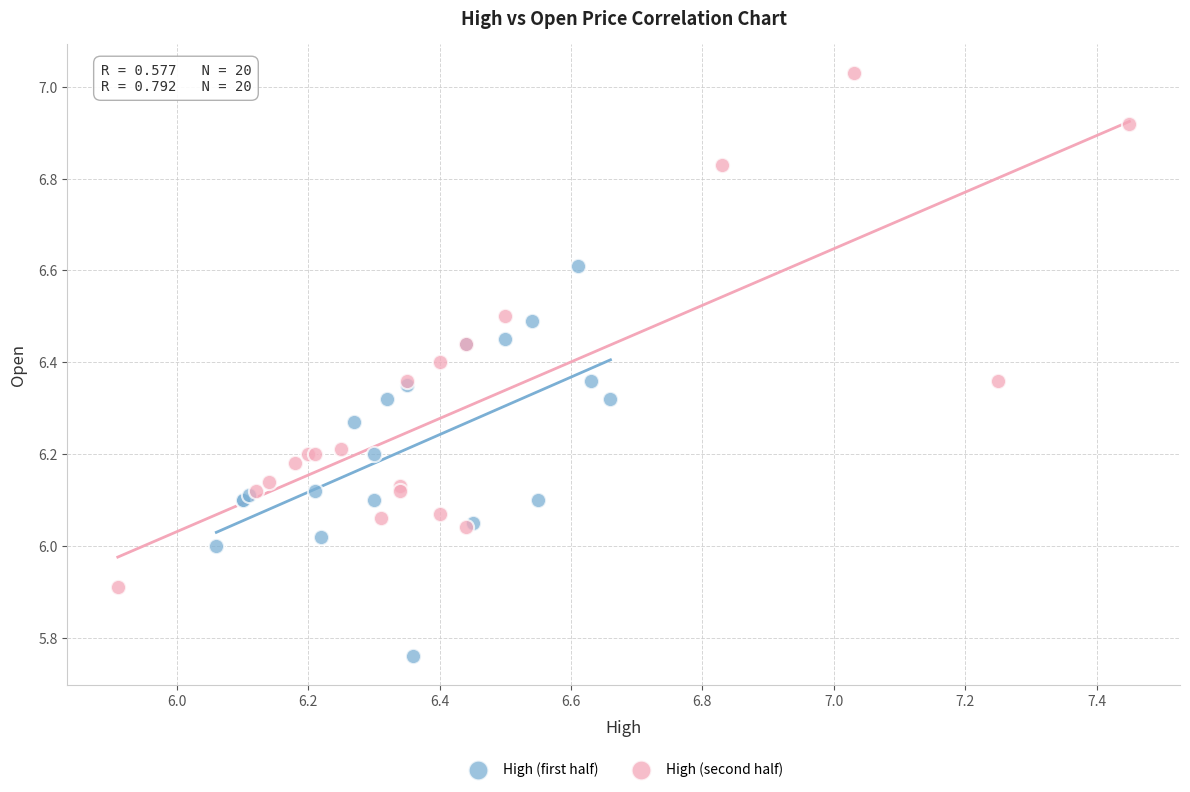

Which series contains the lowest Y value?

High (first half)